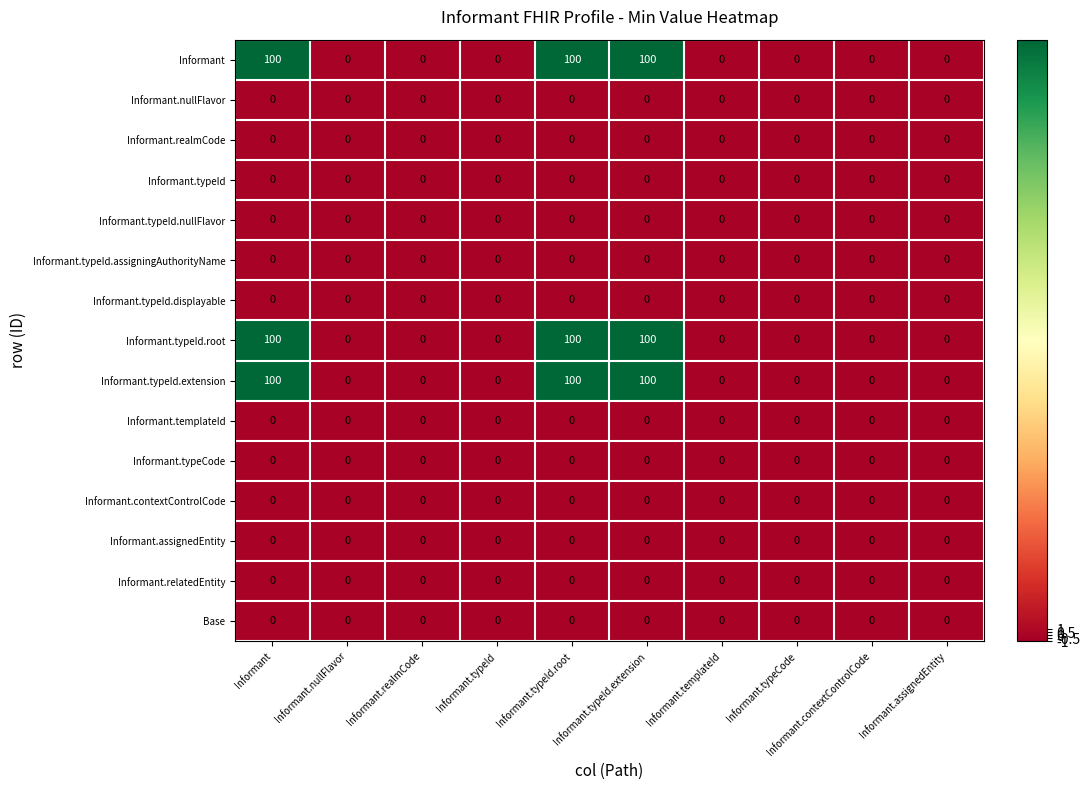

What is the maximum value for Informant.typeId.extension?

100